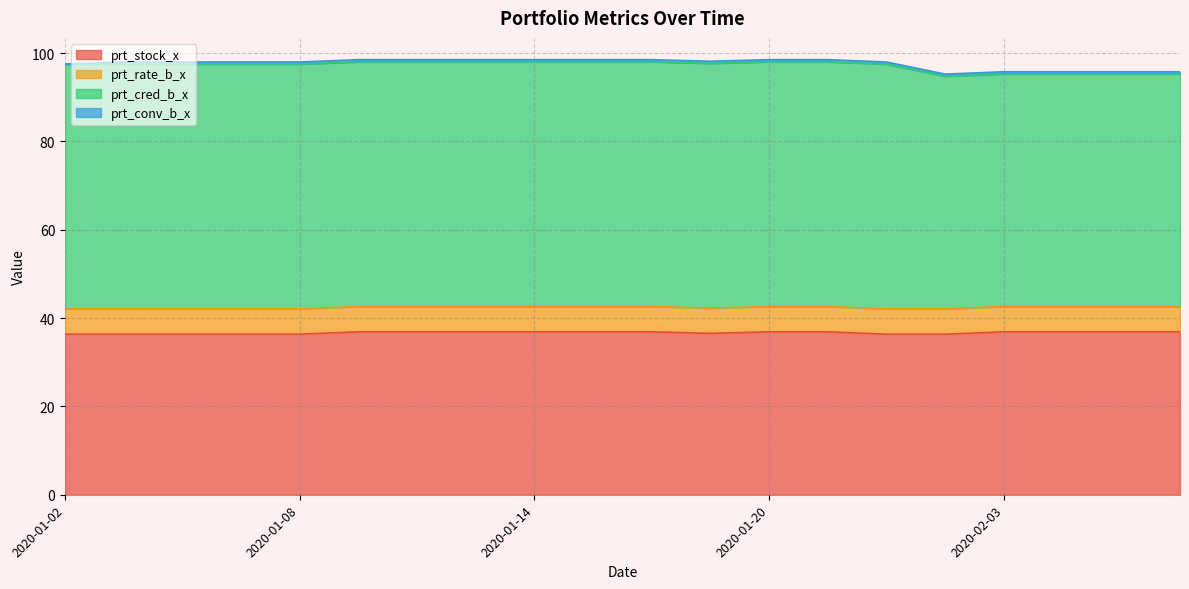

At 2020-02-05, list the series in order from smallest to largest.

prt_conv_b_x, prt_rate_b_x, prt_stock_x, prt_cred_b_x